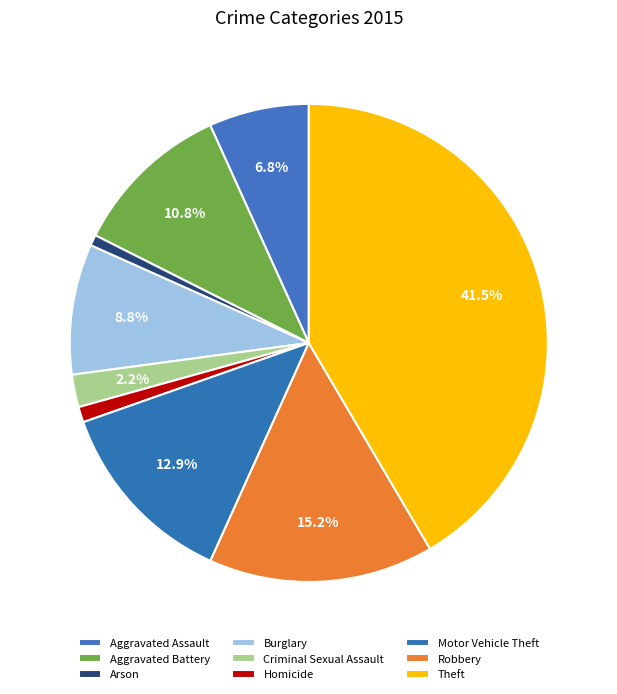

Is the sum of Aggravated Assault and Burglary greater than half?

No